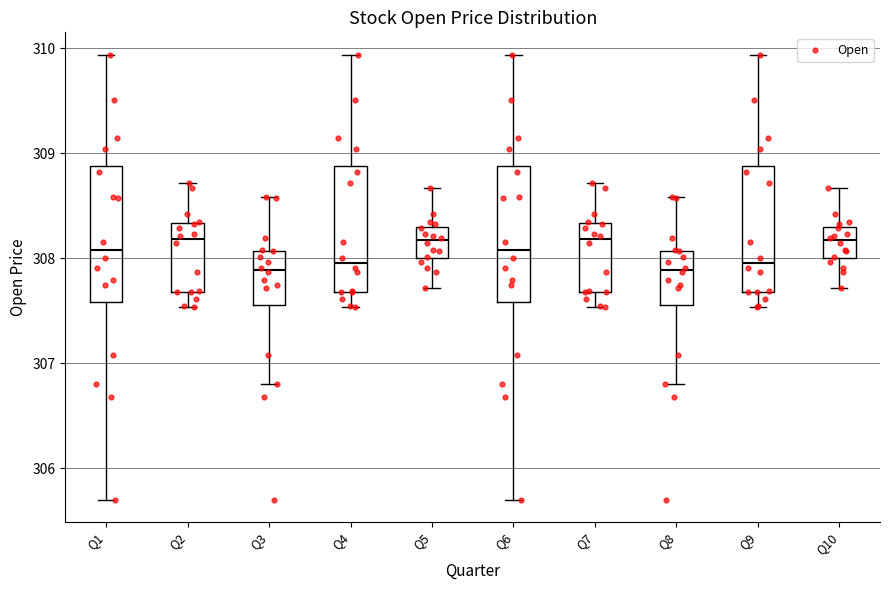

Where is the upper edge of the box for Q7 on the y-axis? The values are not printed on the chart, so give them approximately, as read against the axis.

308.3